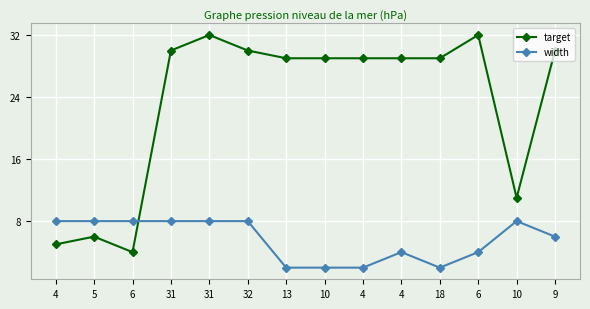

The value of width at 4 is 2. True or false?

True